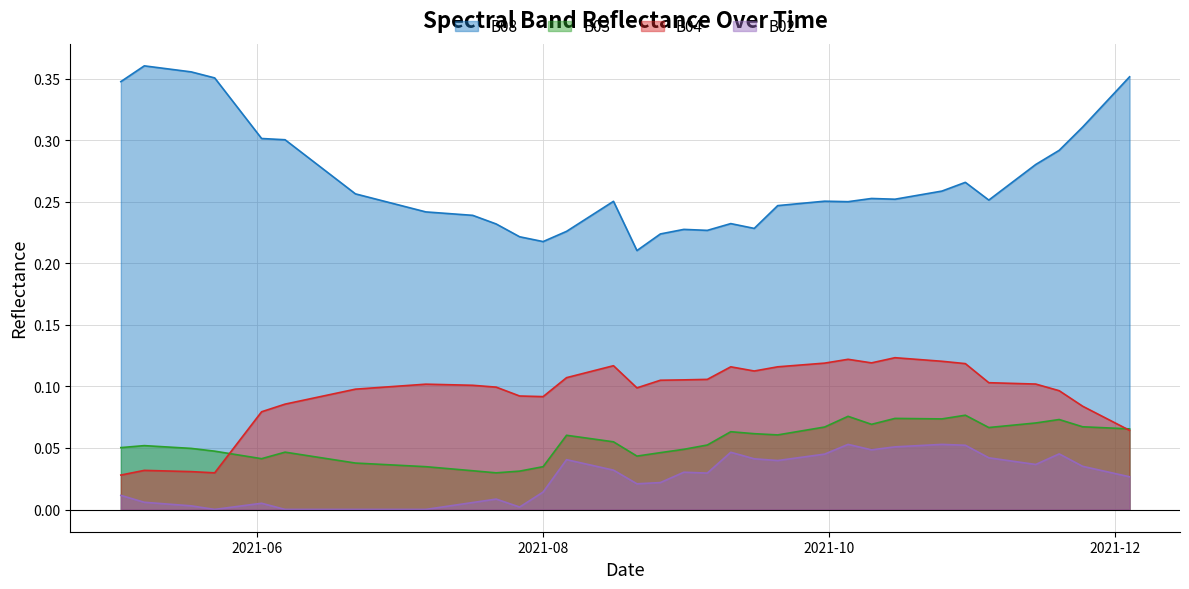

Where is the first local maximum for B08?

2021-05-08